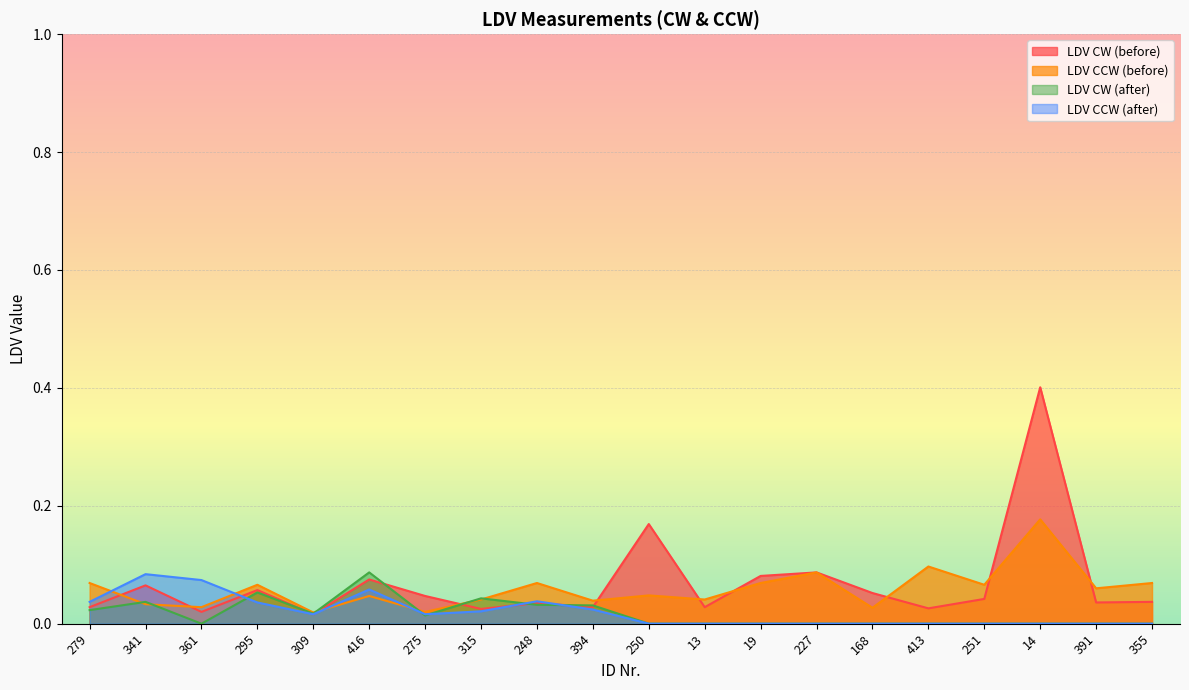

What is the difference between the highest and lowest values at 251?

0.1